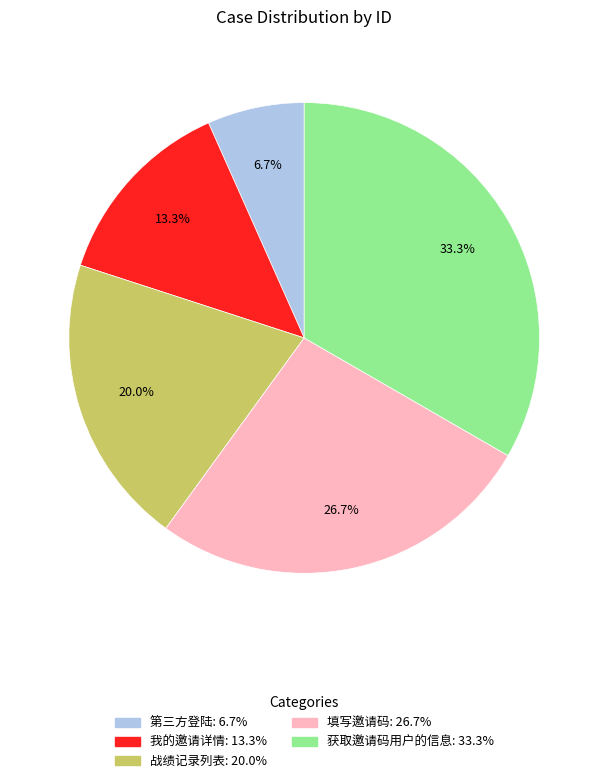

Rank the categories by value from lowest to highest.

第三方登陆, 我的邀请详情, 战绩记录列表, 填写邀请码, 获取邀请码用户的信息